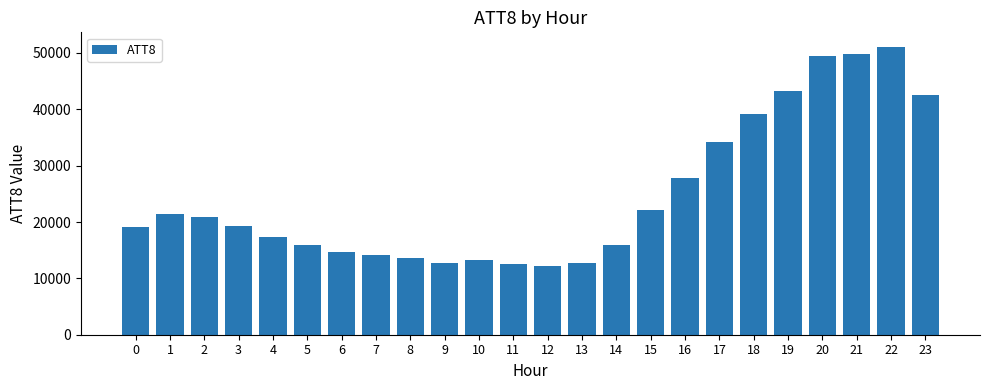

What is the sum of all values?

595000